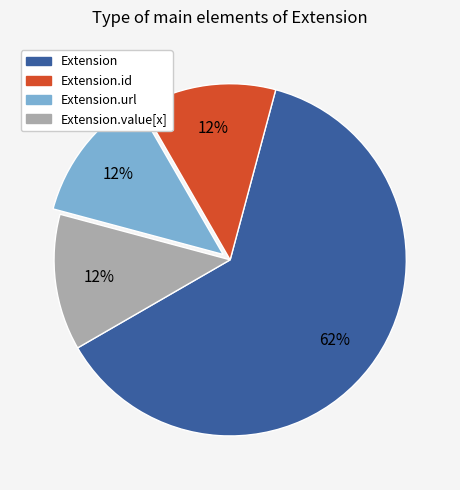

Is there any slice that represents more than half of the pie?

Yes